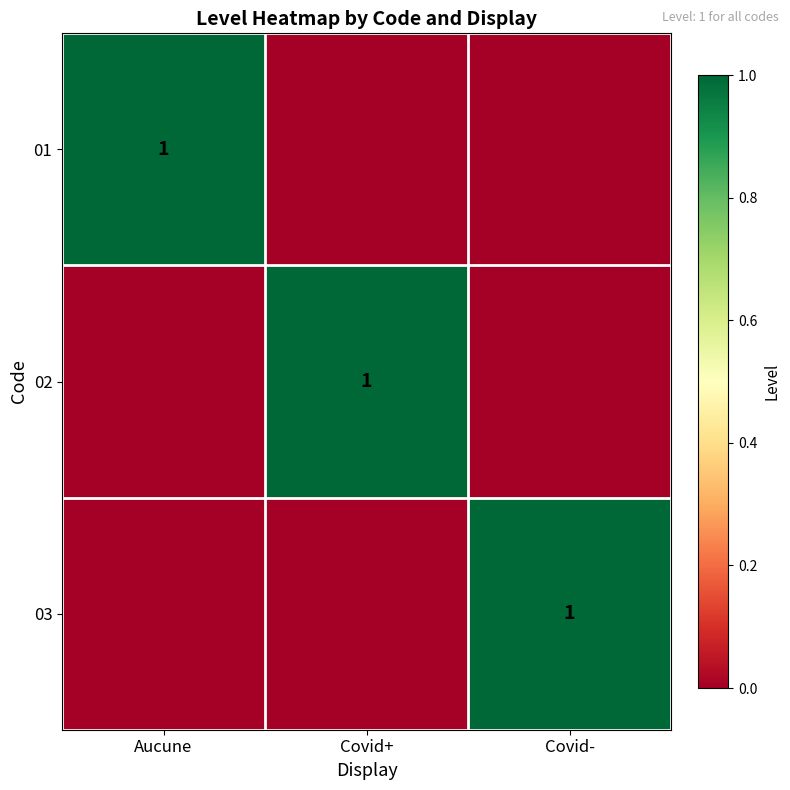

Count the number of data series in this chart.

3